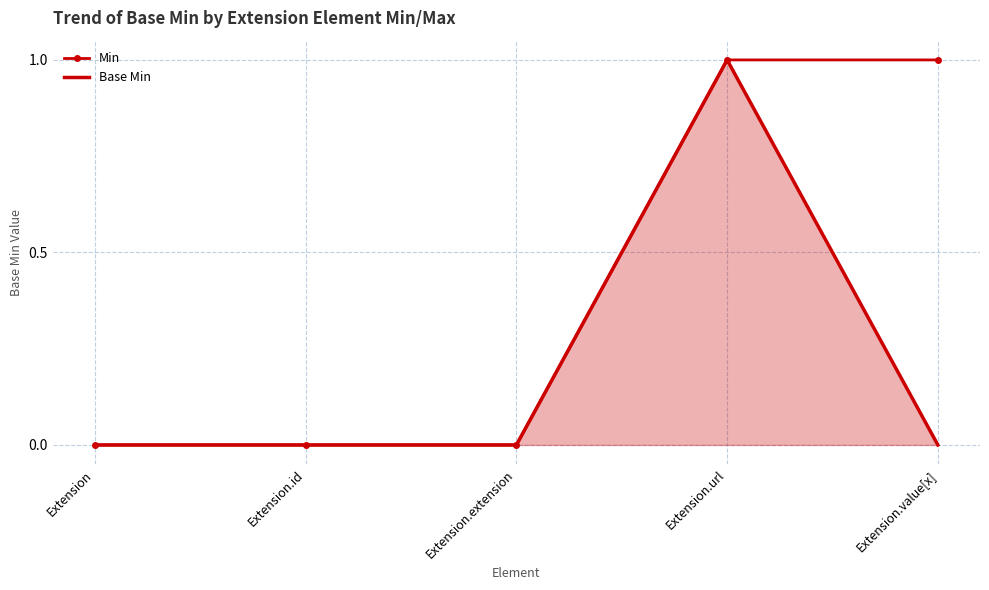

The value of Min at Extension is 0. True or false?

True